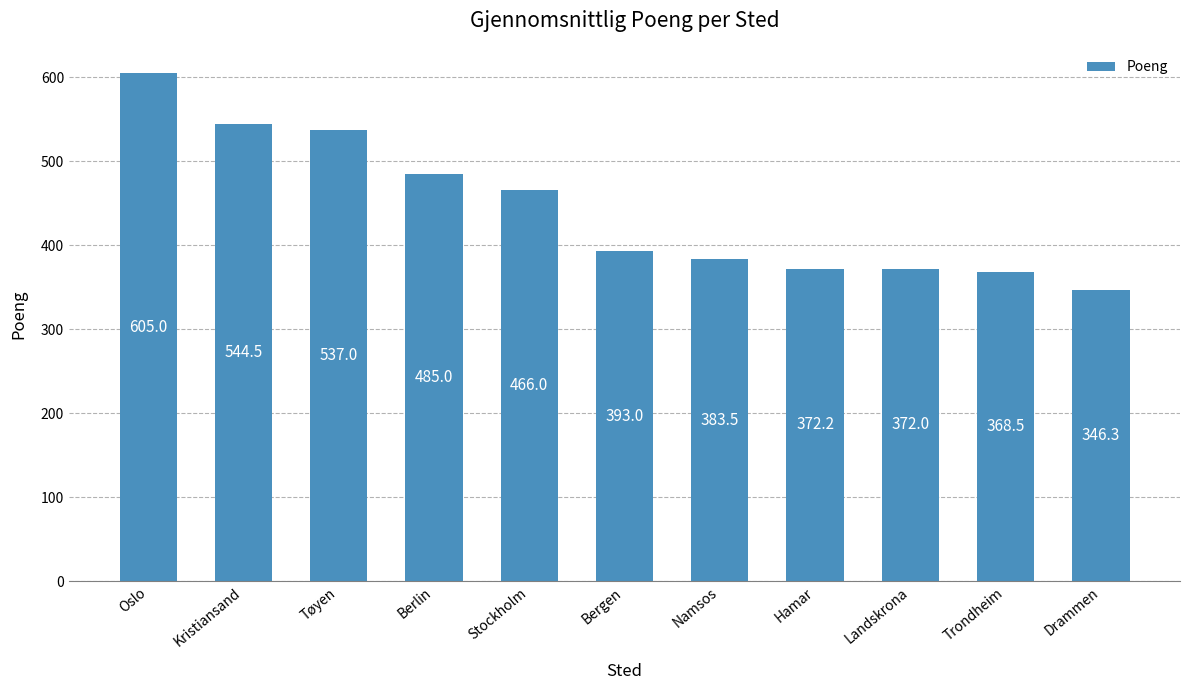

At which category does the chart reach its minimum across all series?

Drammen